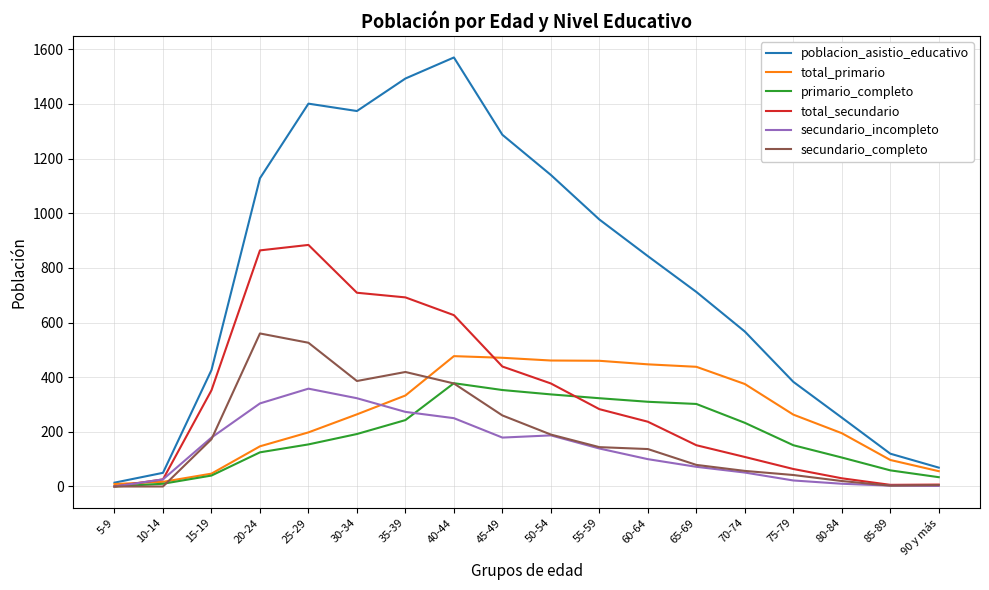

Between 35-39 and 80-84, which series saw the biggest shift?

poblacion_asistio_educativo